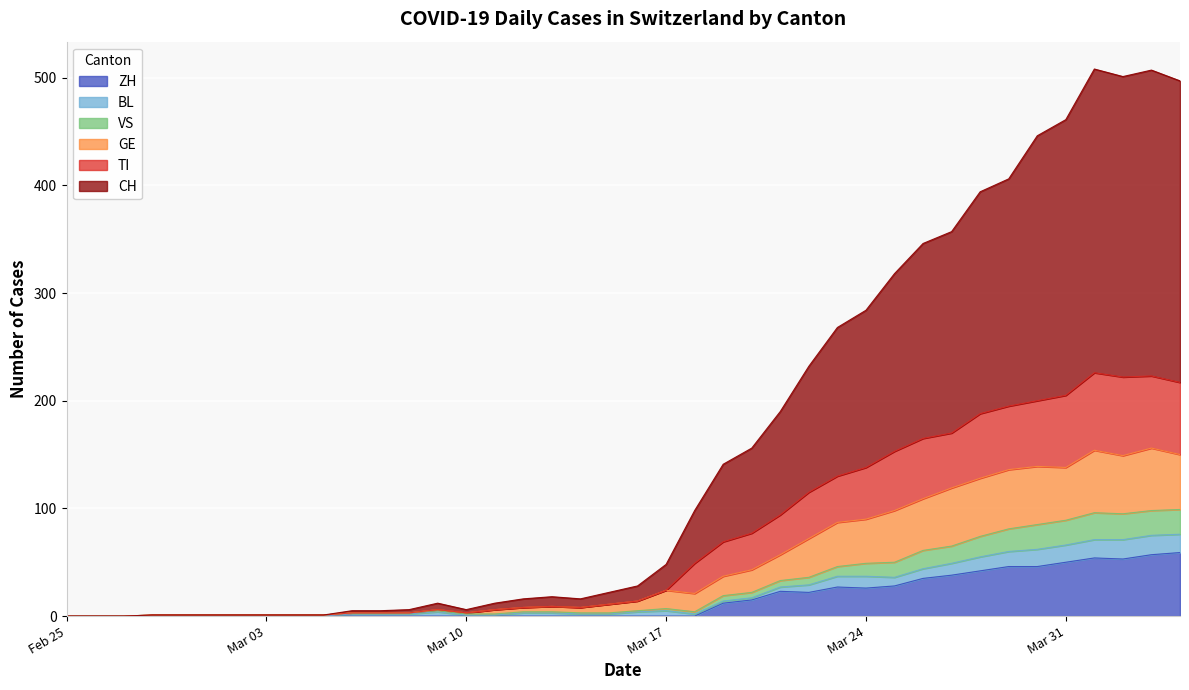

At how many categories does at least one series exceed 412?

6